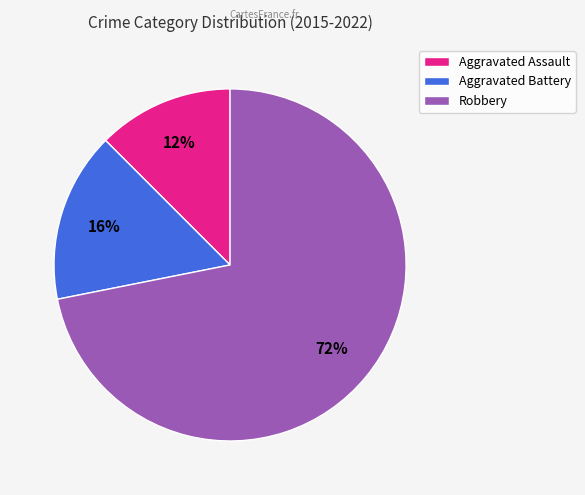

Is the sum of Aggravated Assault and Aggravated Battery greater than half?

No